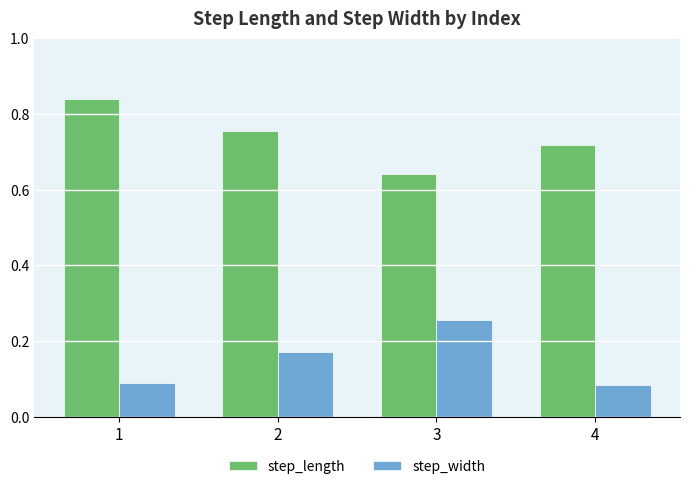

Is it true that step_length equals 0.3 at 3?

False